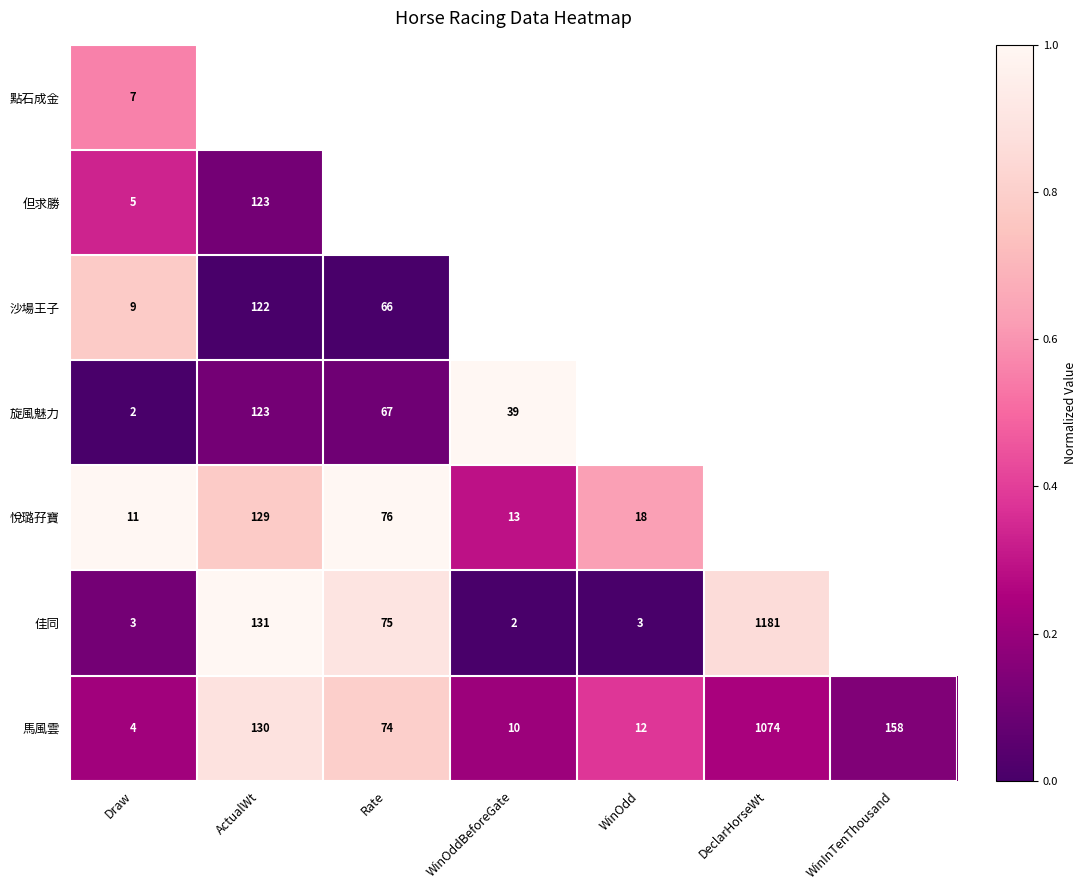

At which label does 馬風雲 first exceed 74?

ActualWt